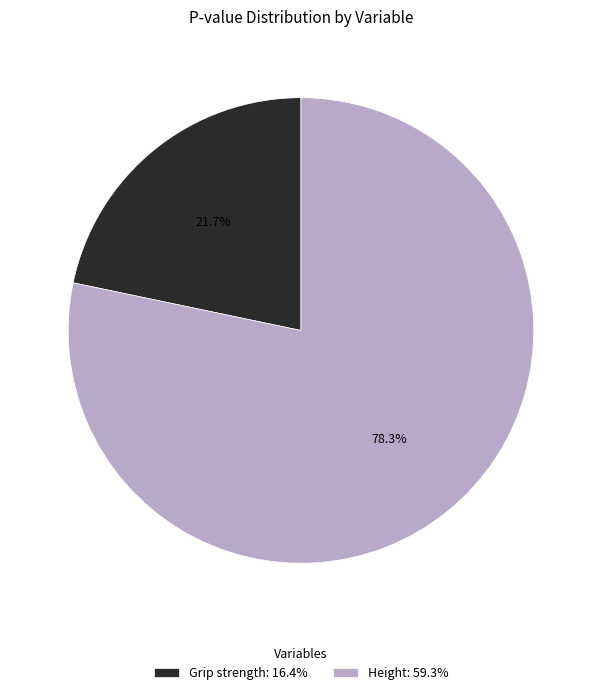

Is there a majority slice in this chart?

Yes